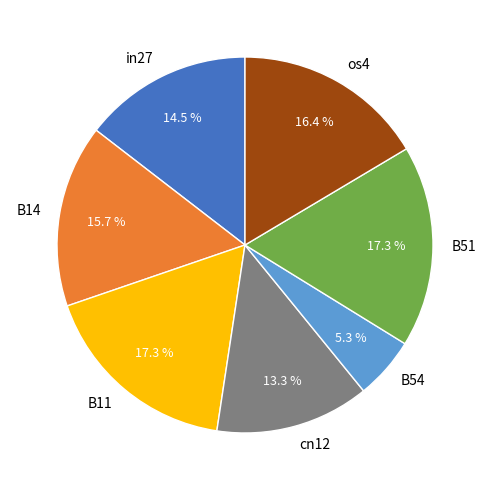

To the nearest percent, what is the difference between the B51 and B54 slice percentages?

12%